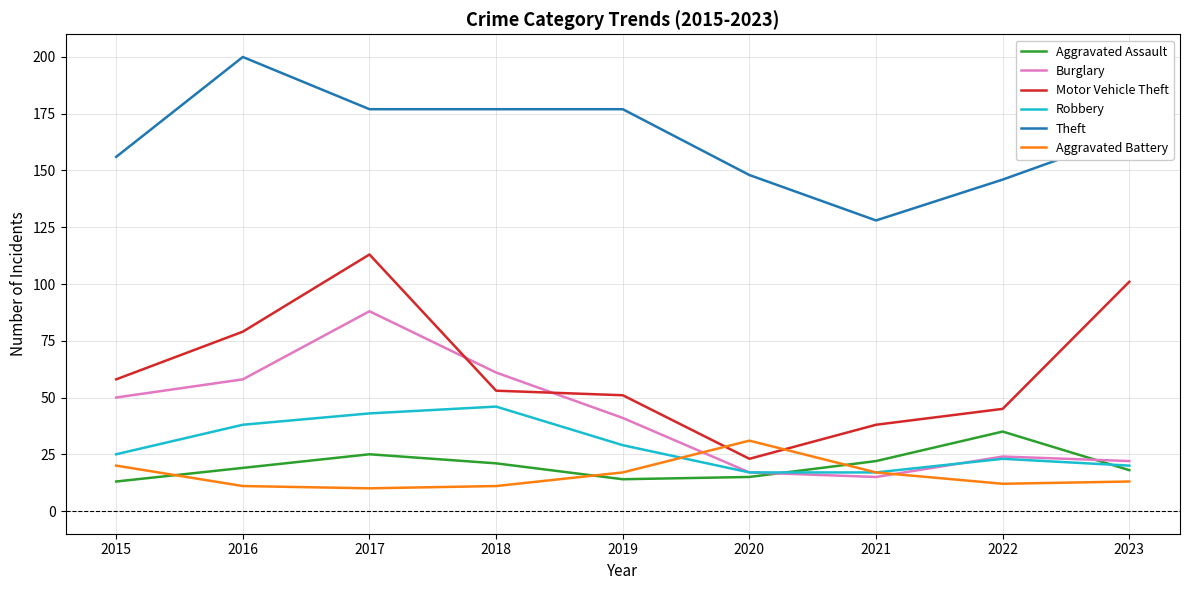

What is the maximum value shown in the chart?

200